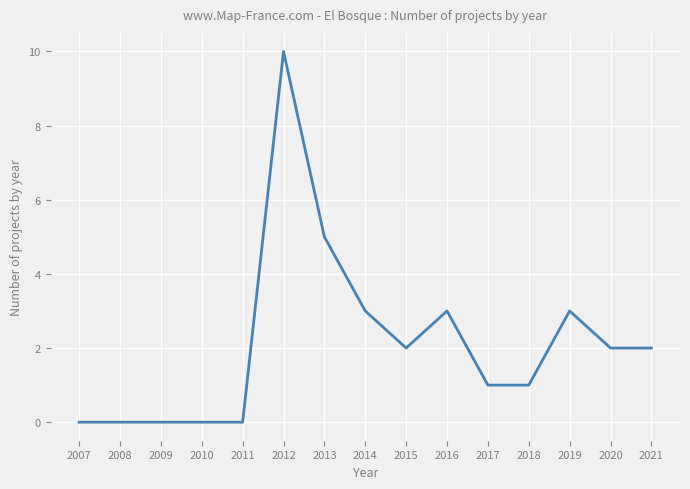

Reading right to left, transcribe all the data shown in this chart.

2	2	3	1	1	3	2	3	5	10	0	0	0	0	0